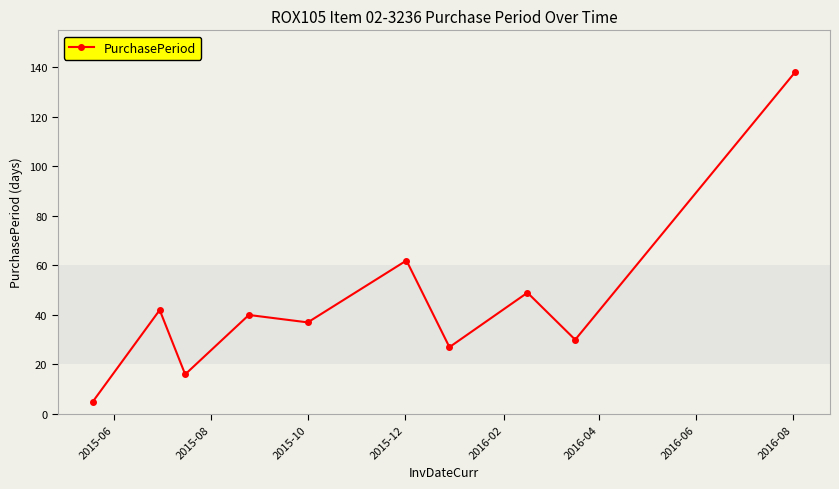

What is the value of the 9th point from the left?

30